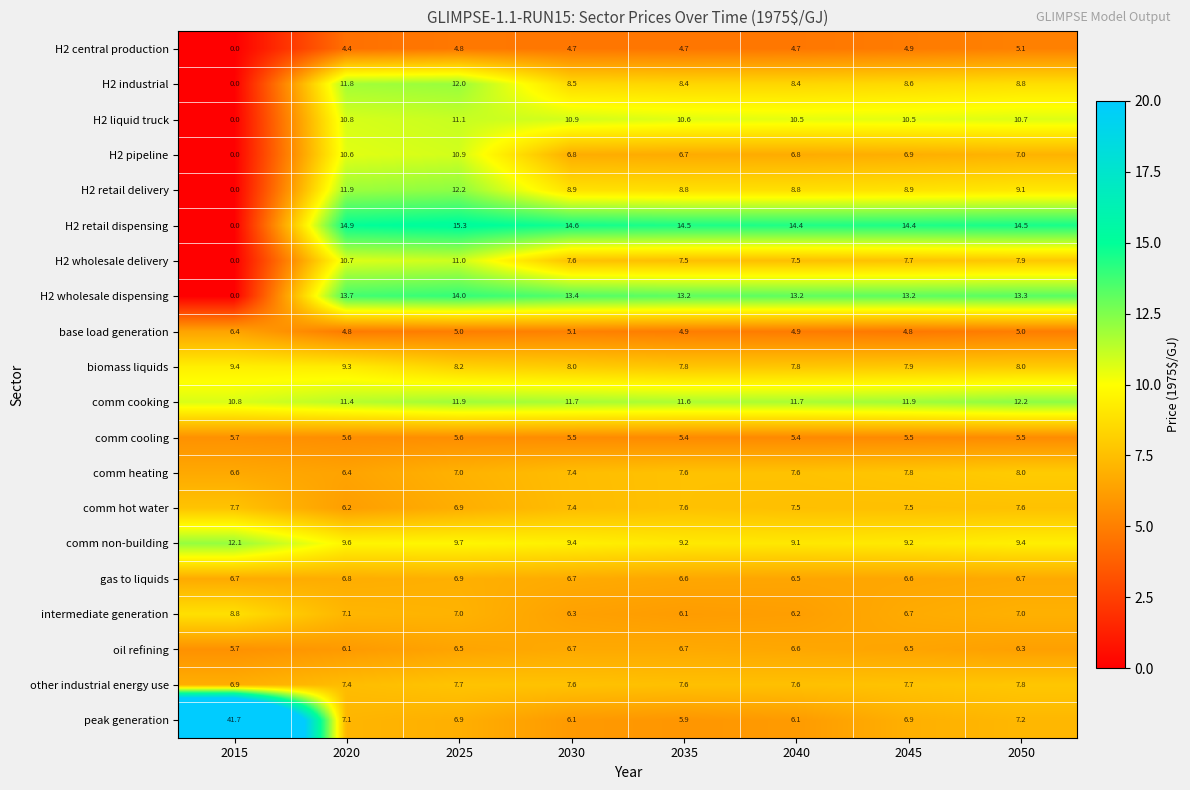

At how many categories does at least one series exceed 27?

1